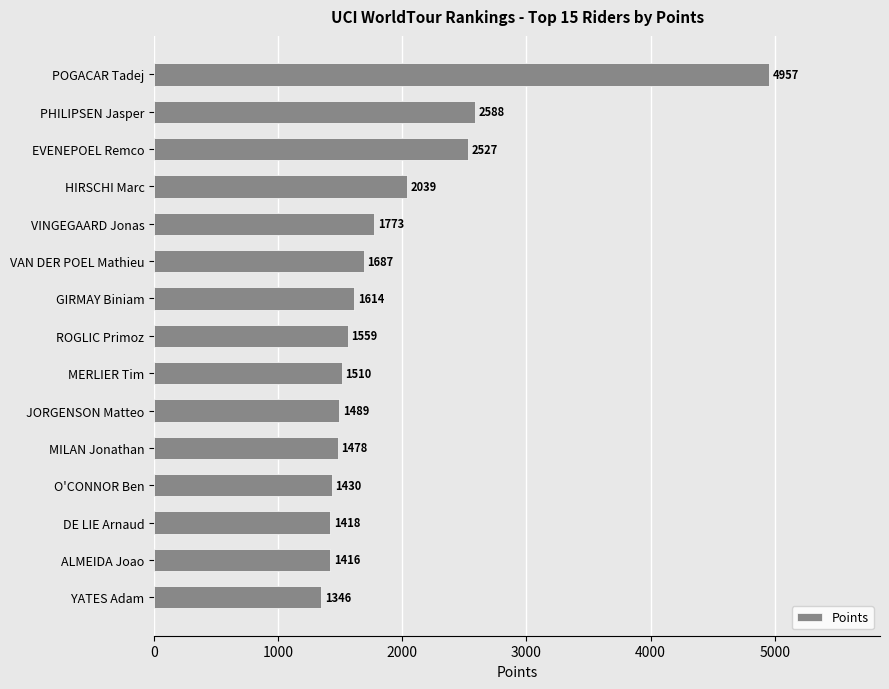

List the labels in order of value, largest first.

POGACAR Tadej, PHILIPSEN Jasper, EVENEPOEL Remco, HIRSCHI Marc, VINGEGAARD Jonas, VAN DER POEL Mathieu, GIRMAY Biniam, ROGLIC Primoz, MERLIER Tim, JORGENSON Matteo, MILAN Jonathan, O'CONNOR Ben, DE LIE Arnaud, ALMEIDA Joao, YATES Adam